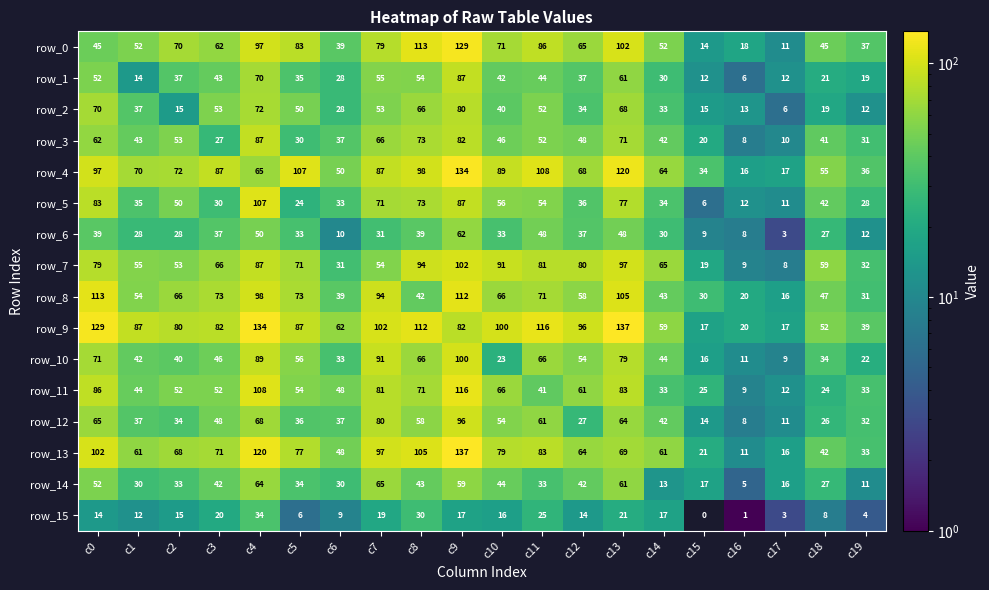

True or false: row_3 has a value of 3 at c17.

False